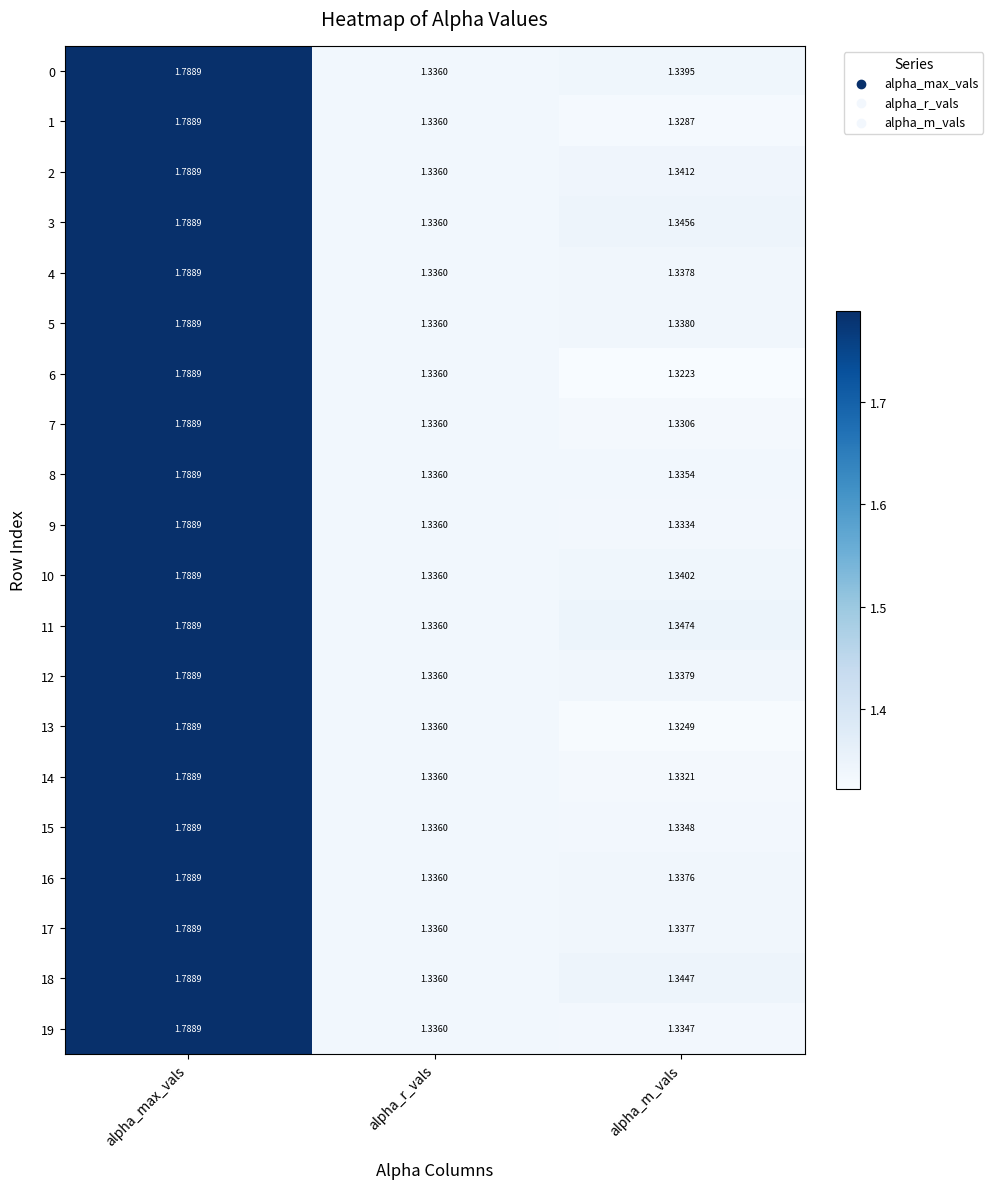

Is the value of 11 at alpha_m_vals greater than the value of 19 at alpha_m_vals?

Yes